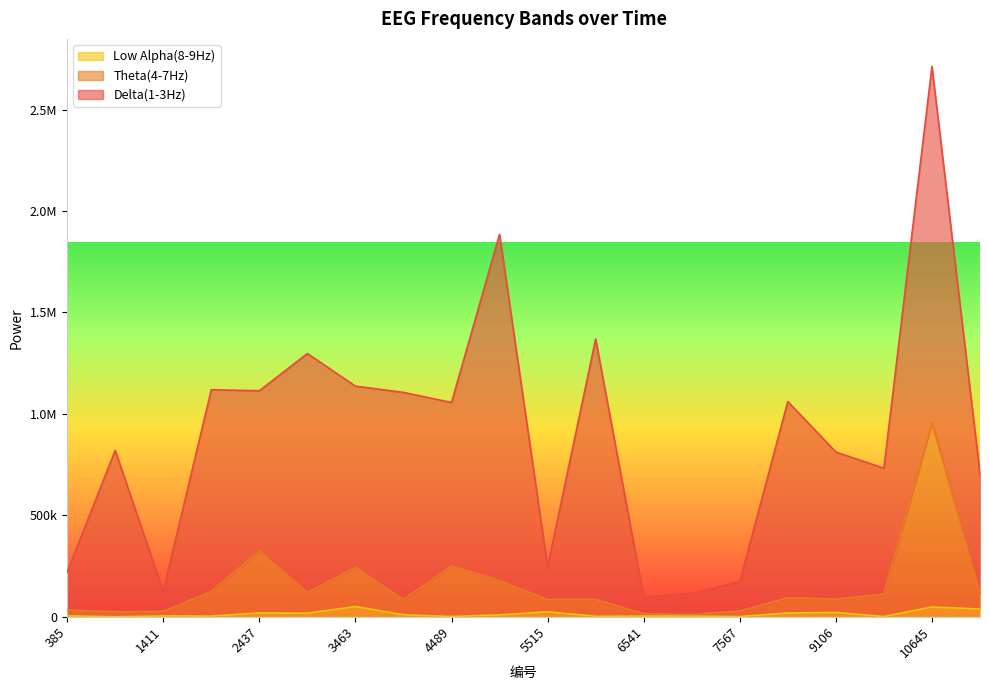

True or false: Theta(4-7Hz) has a value of 10291 at 1411.

False